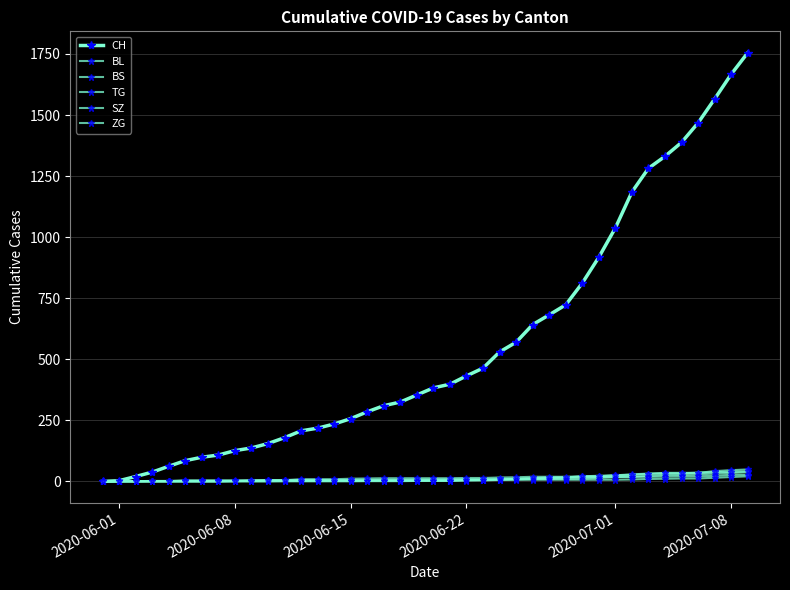

What is the difference between the maximum and minimum values in the BL series?

38